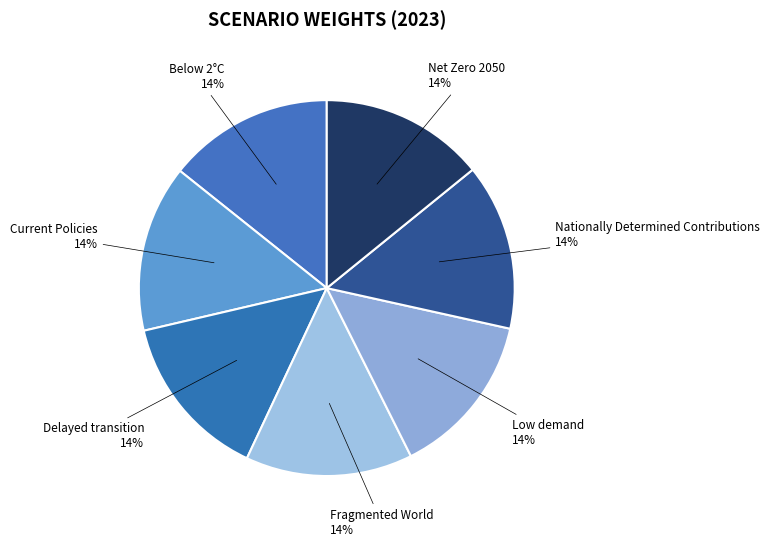

Do Current Policies and Low demand together represent more than half of the pie?

No